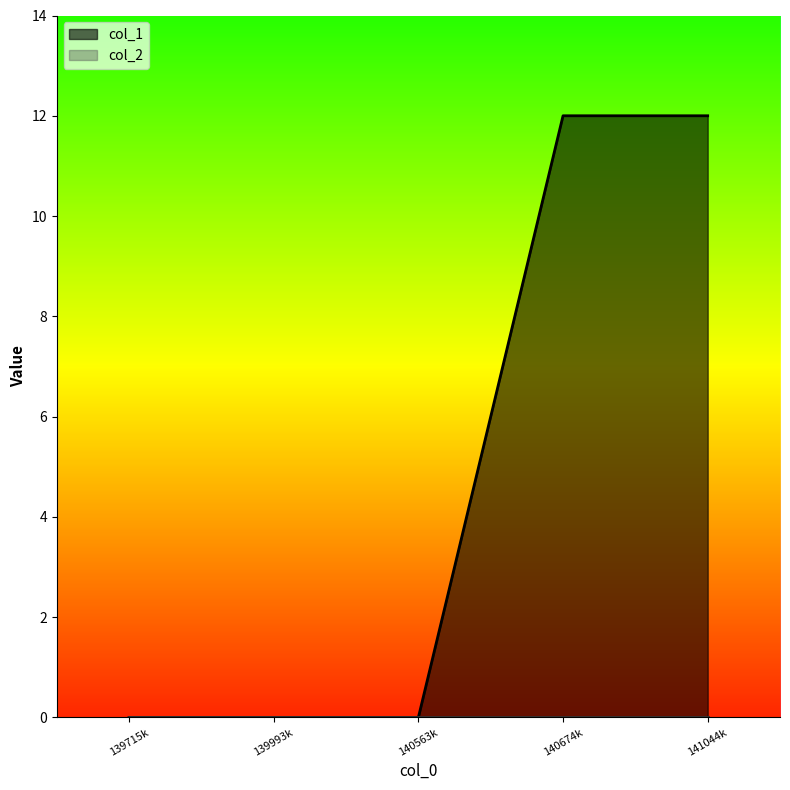

Which series changed the most between 139715k and 141044k?

col_1